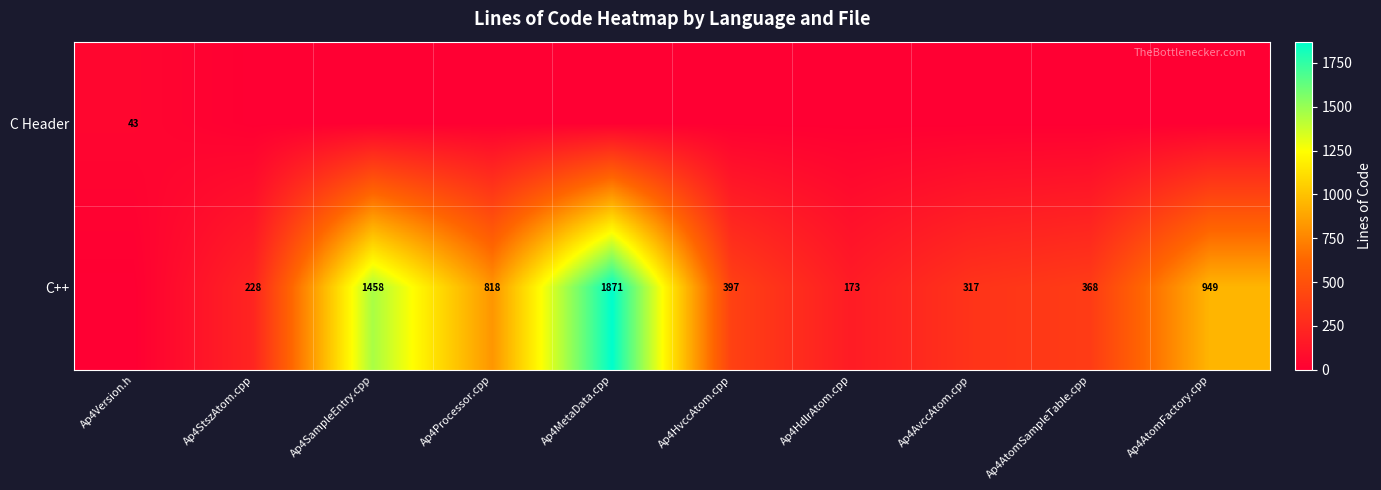

Is it true that C++ equals 317 at Ap4AvccAtom.cpp?

True